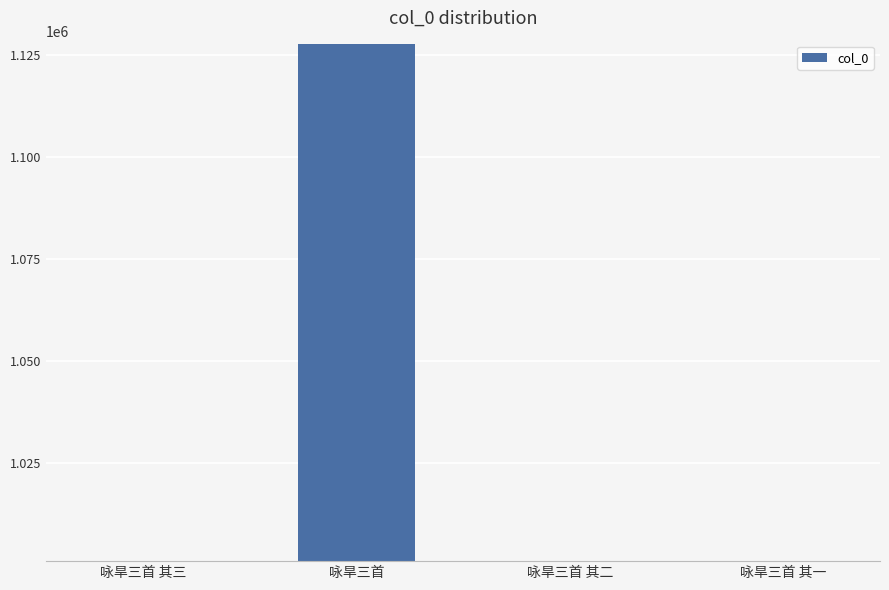

True or false: the data shows 1001109 at 咏旱三首 其二.

True